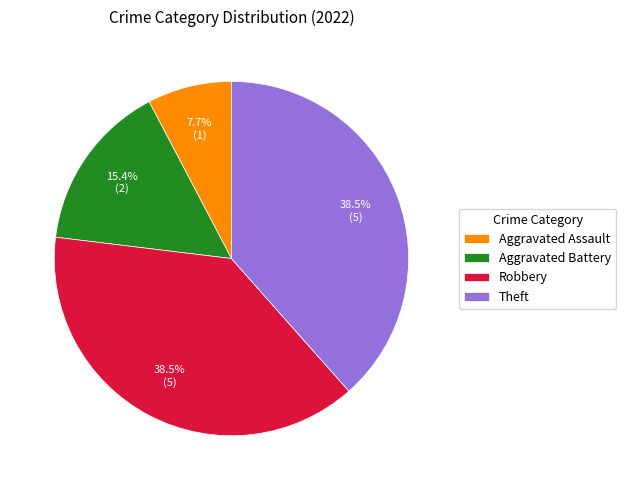

Is the sum of Robbery and Aggravated Assault greater than half?

No